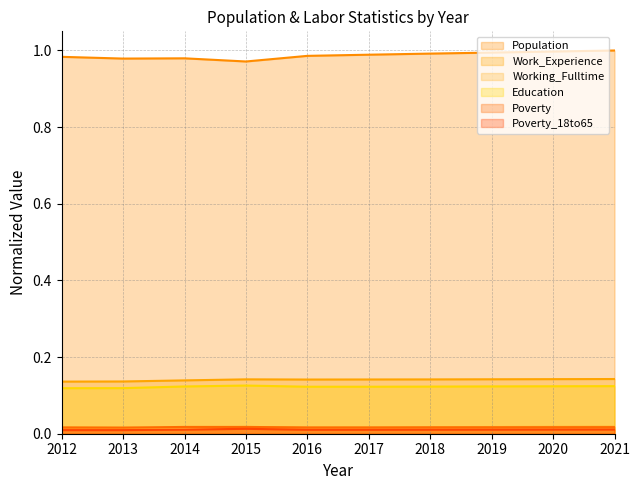

Which series has the widest spread of values?

Population